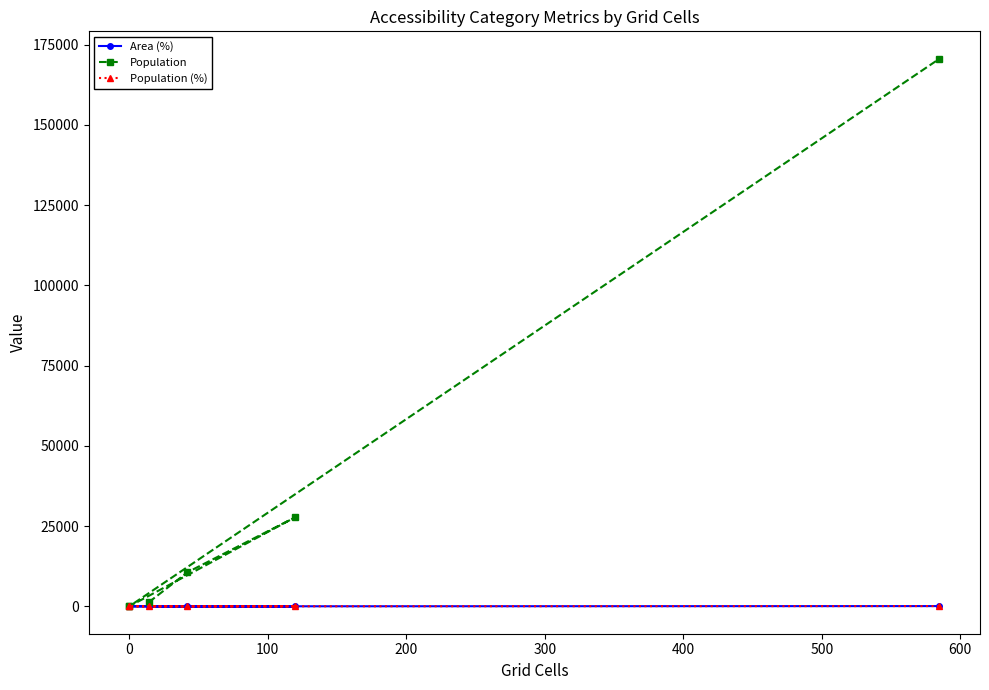

How many lines are shown in the chart?

3